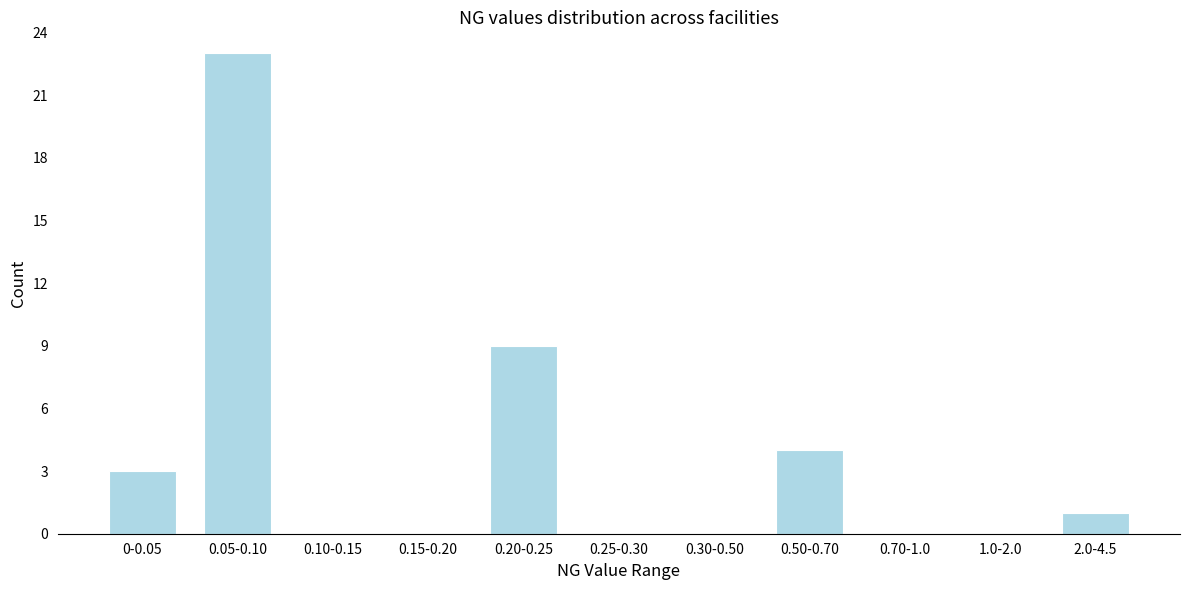

Reading right to left, transcribe all the data shown in this chart.

2.0-4.5=1	1.0-2.0=0	0.70-1.0=0	0.50-0.70=4	0.30-0.50=0	0.25-0.30=0	0.20-0.25=9	0.15-0.20=0	0.10-0.15=0	0.05-0.10=23	0-0.05=3